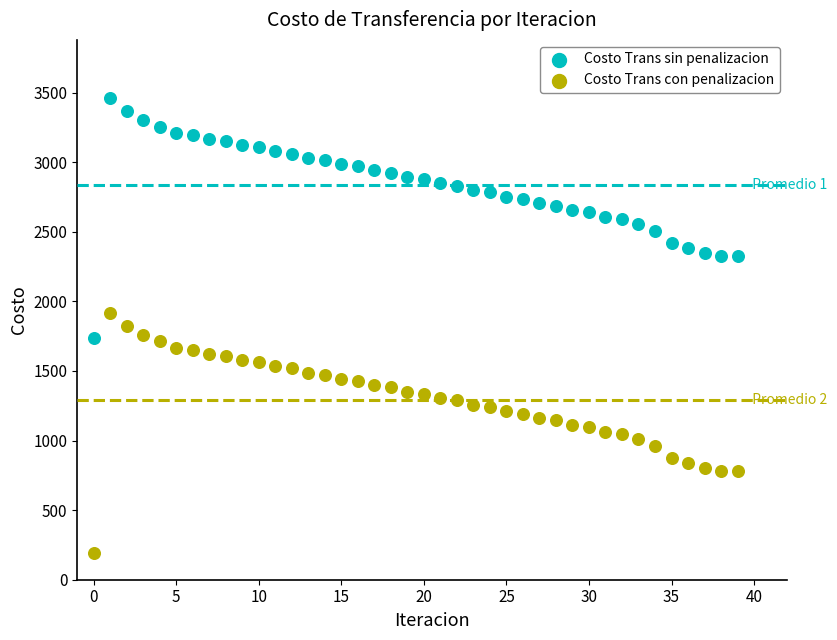

Which series reaches the maximum Y coordinate?

Costo Trans sin penalizacion